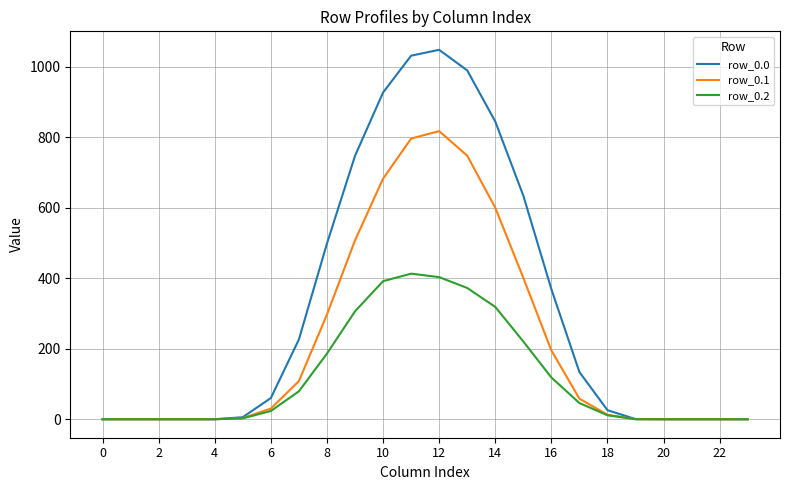

Which series has the widest spread of values?

row_0.0